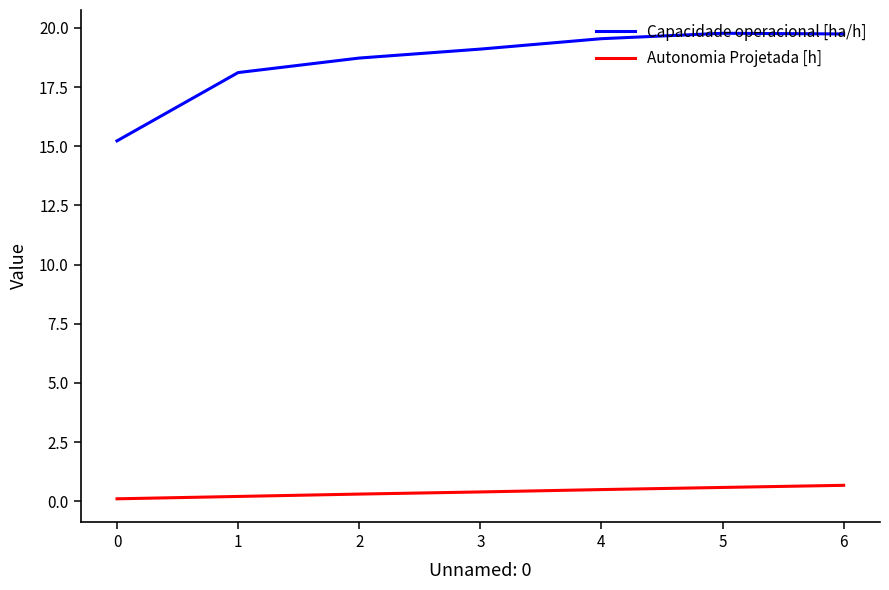

Rank the series by their average value, from highest to lowest.

Capacidade operacional [ha/h], Autonomia Projetada [h]